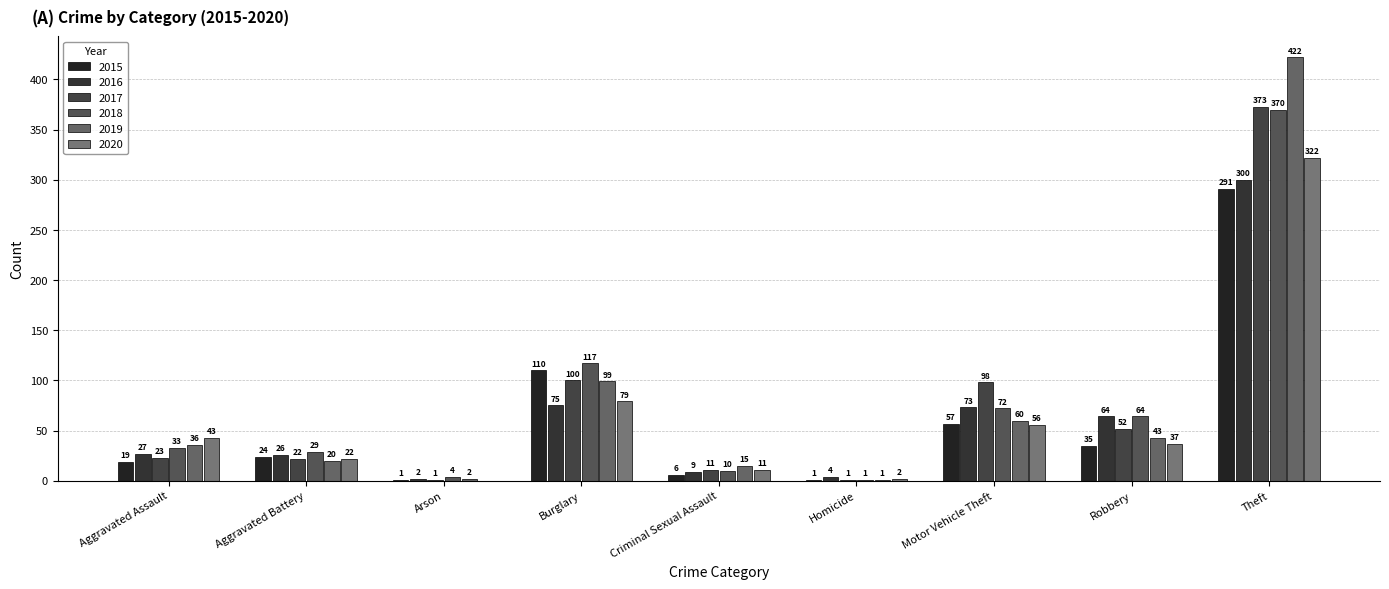

How many categories are shown in the chart?

9